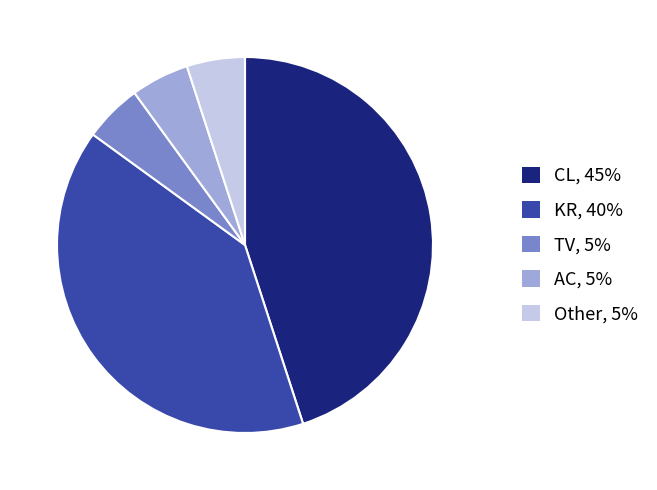

Is there any slice that represents more than half of the pie?

No